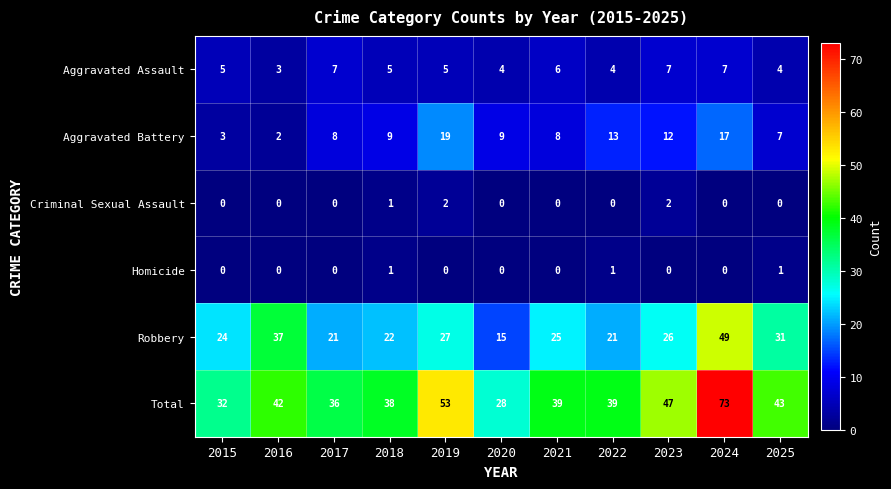

The Aggravated Assault series shows 2 at 2020. True or false?

False